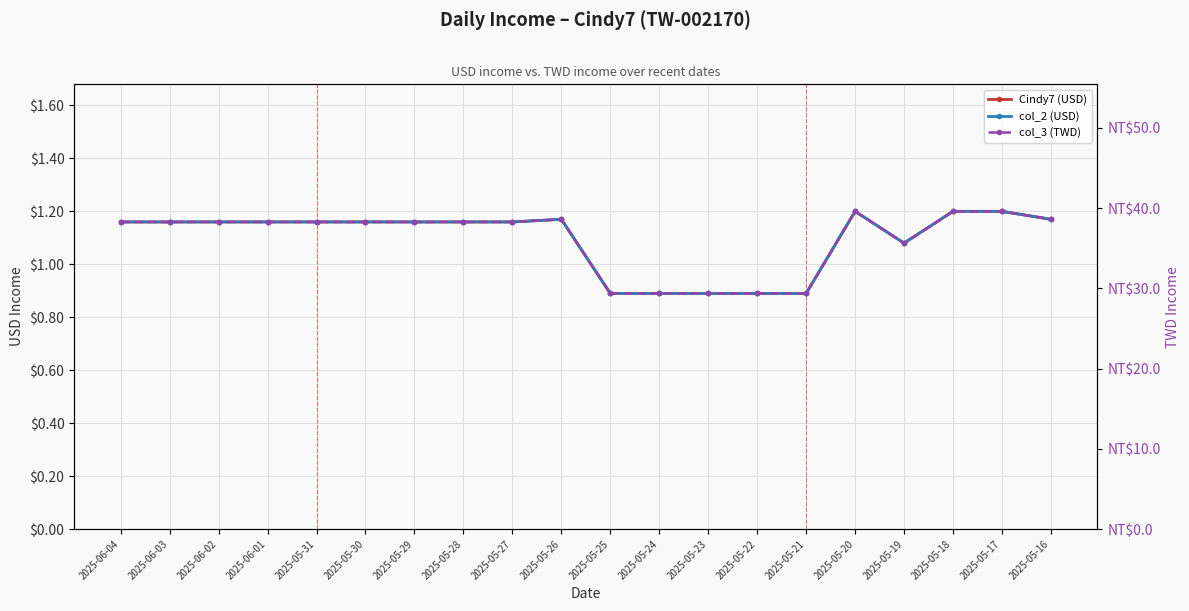

What position from the right is 2025-05-22?

7